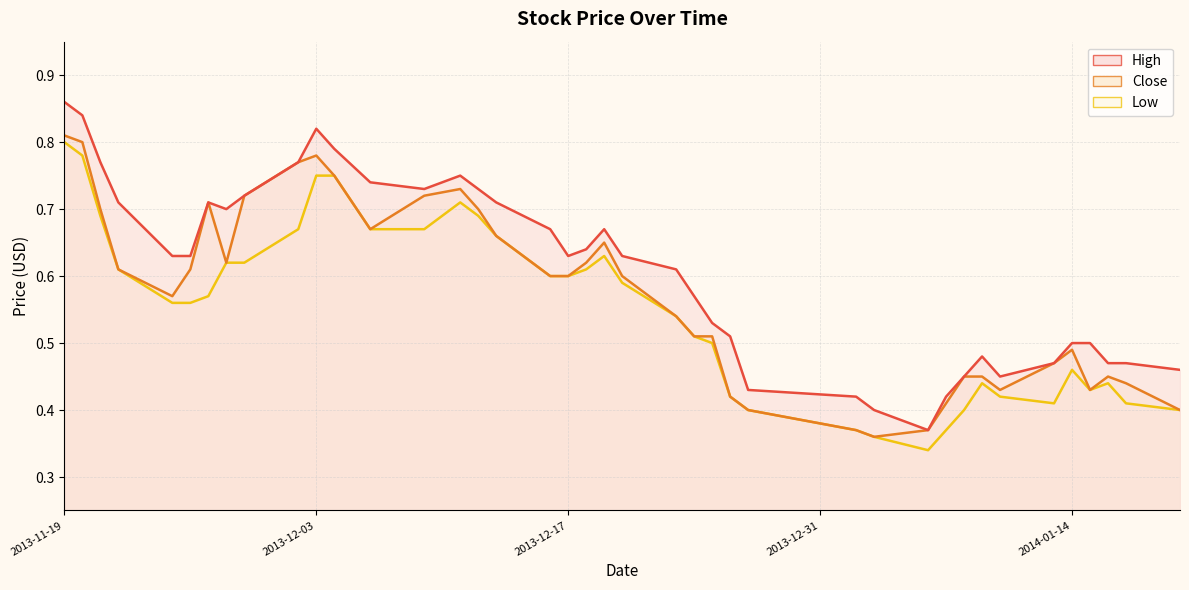

Count the Close values in the range 0 to 1.

40